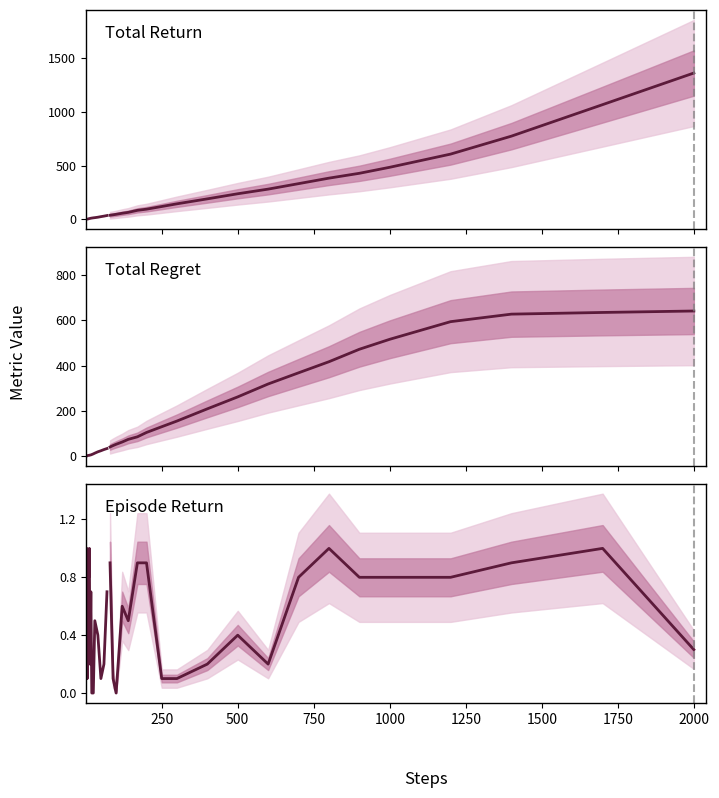

True or false: Total Return (historical) has more than 2 interior local peaks.

False